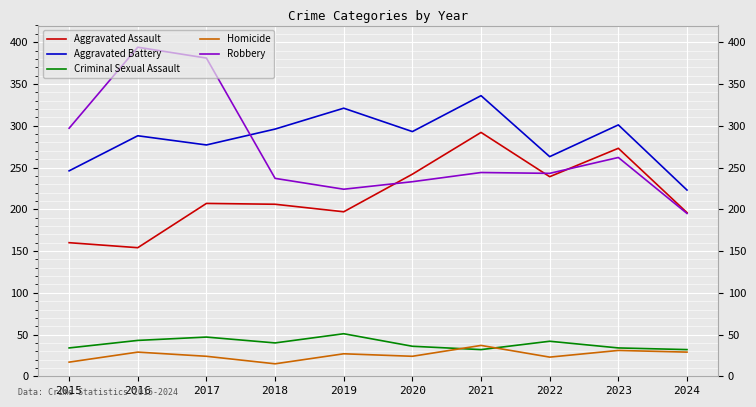

Where does the Robbery series first go above 244?

2015